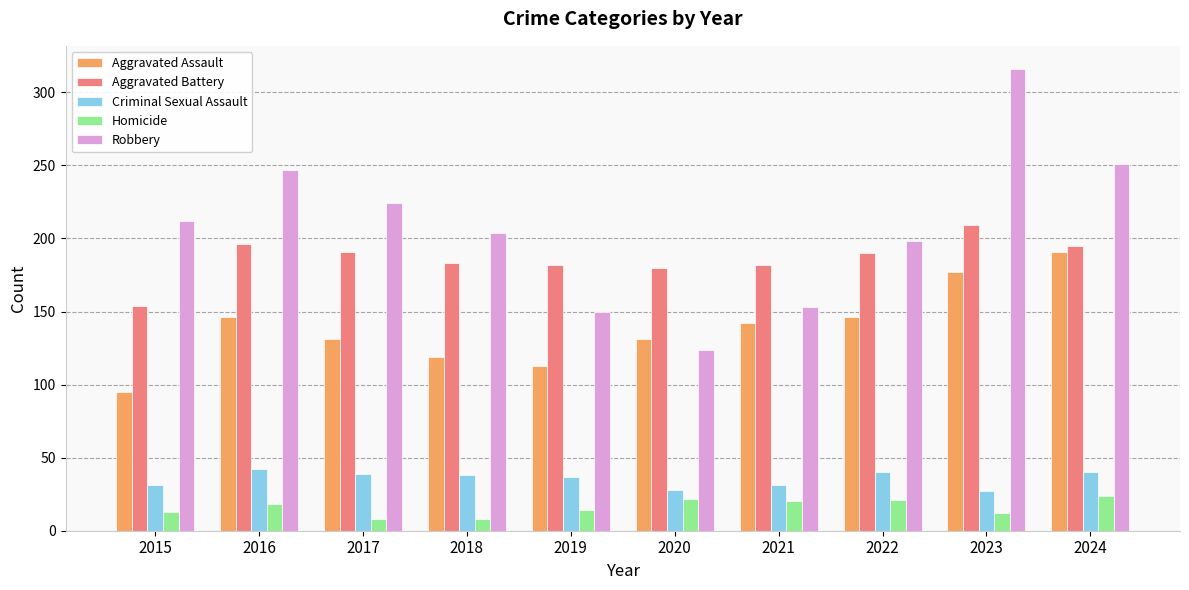

At which category does the chart reach its peak across all series?

2023